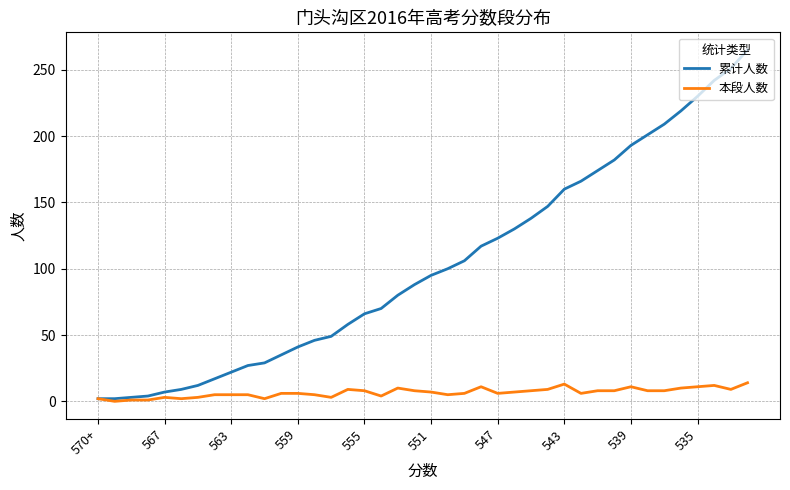

What is the highest value of the 累计人数 series?

265